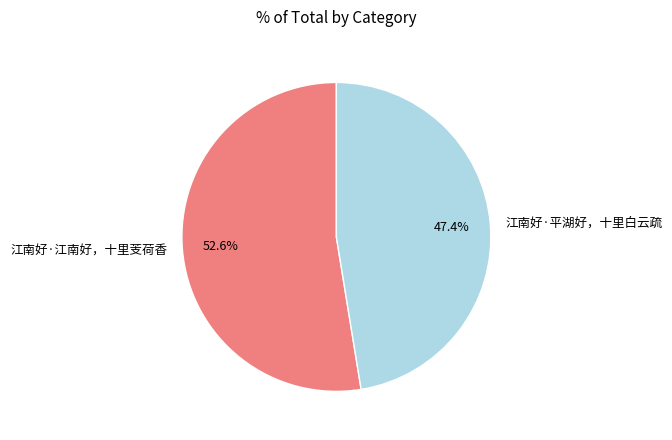

Which slice represents more than half of the pie?

江南好·江南好，十里芰荷香